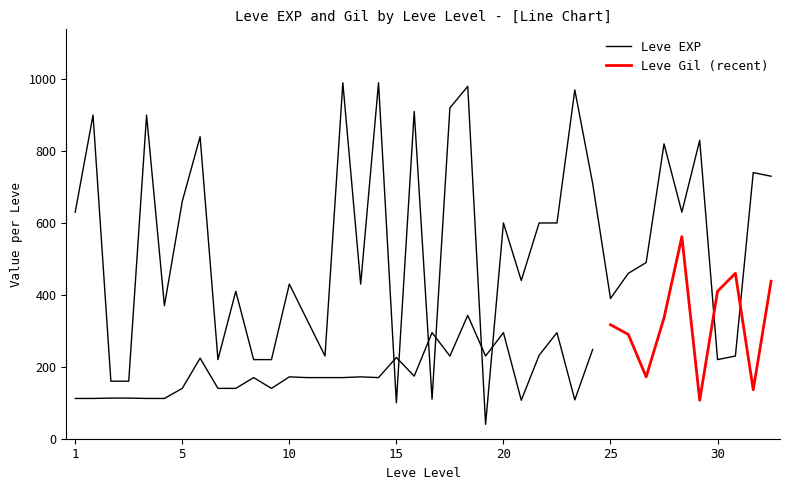

True or false: the data shows 660 at 5.

True